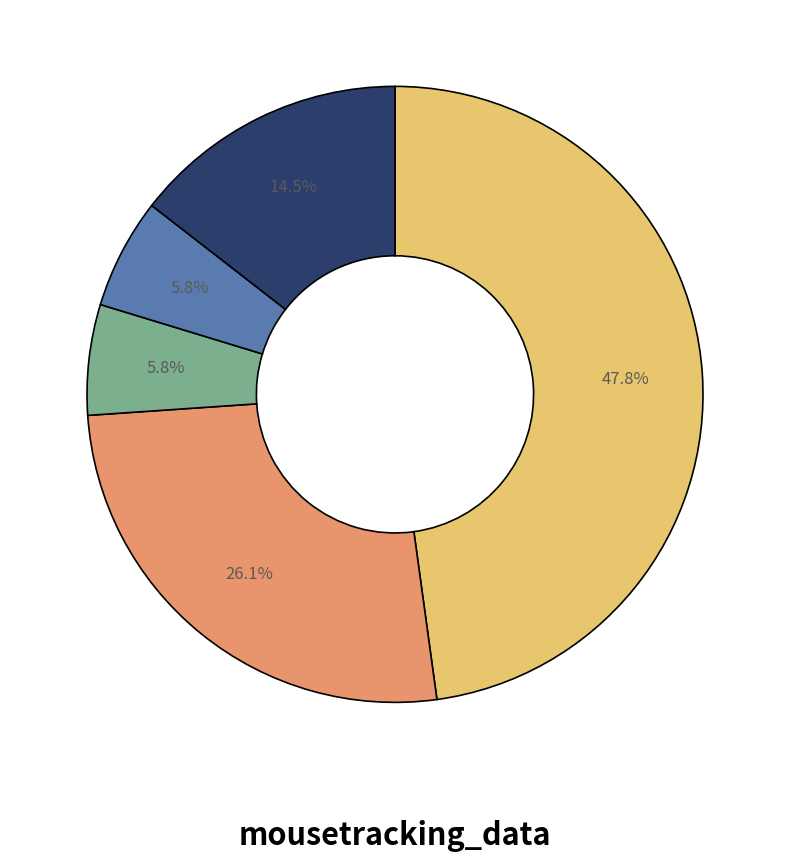

Is there any slice that represents more than half of the pie?

No